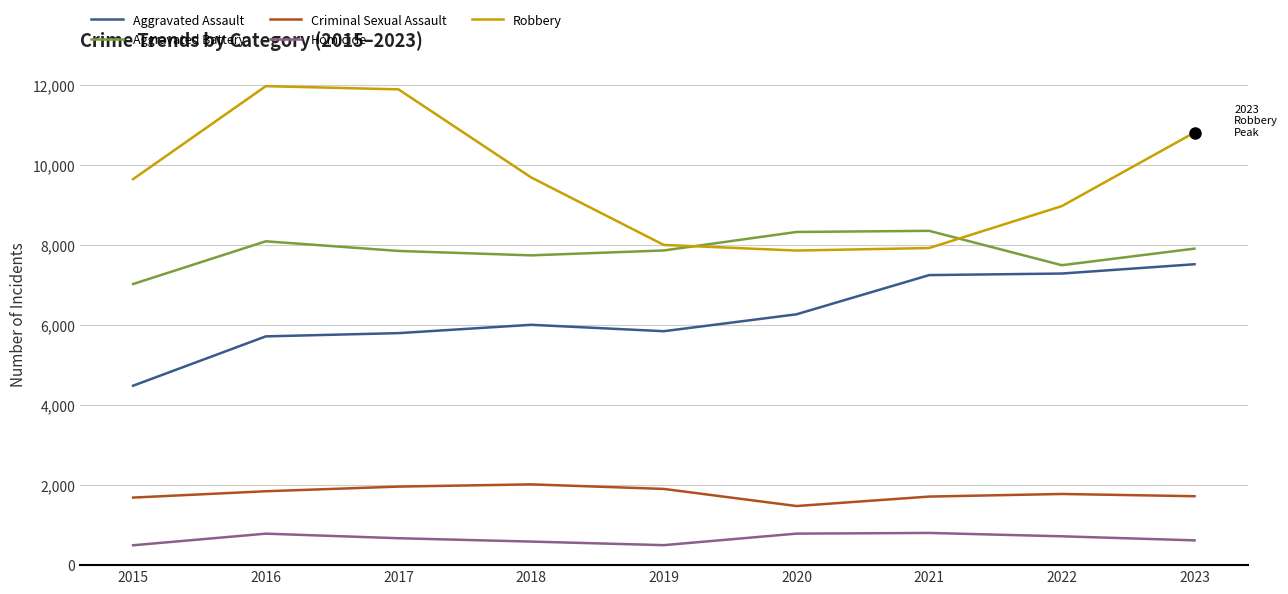

At which label is Robbery closest to 9907?

2018